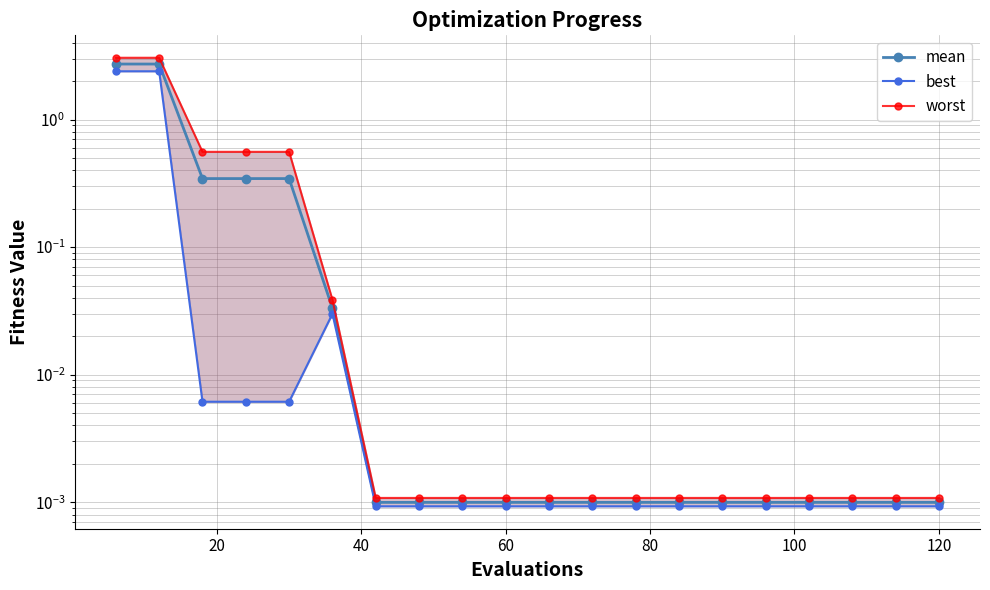

What is the sum of all mean values?

6.5